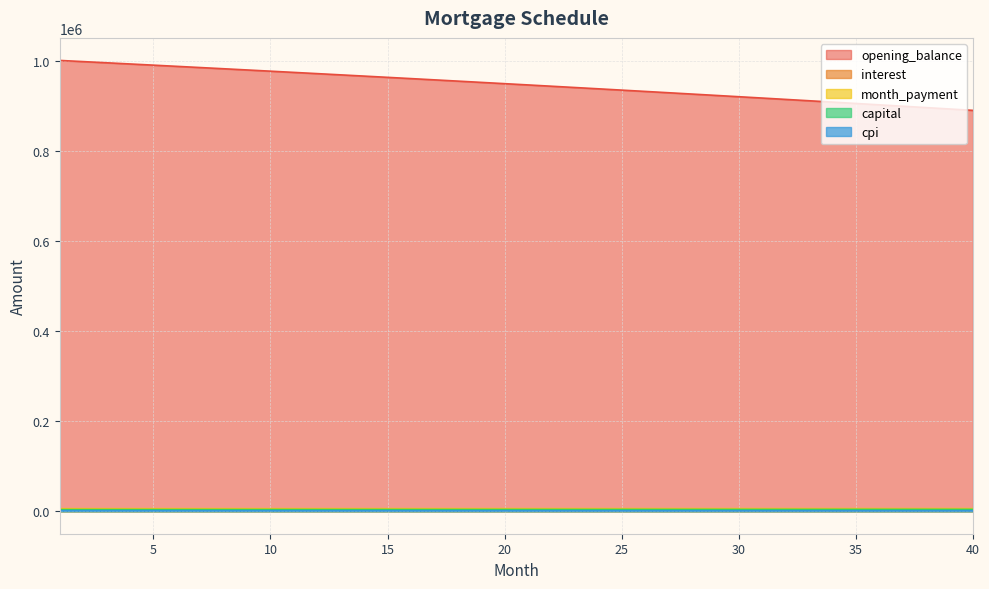

What are all the series names shown in the legend?

opening_balance, interest, month_payment, capital, cpi